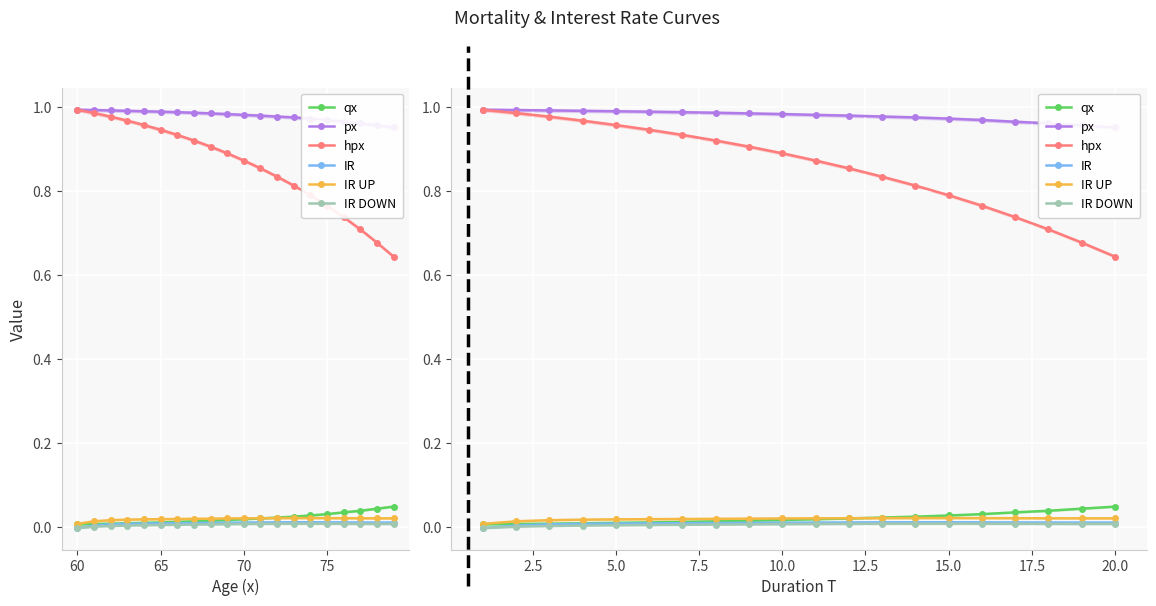

What are all the series names shown in the legend?

qx, px, hpx, IR, IR UP, IR DOWN